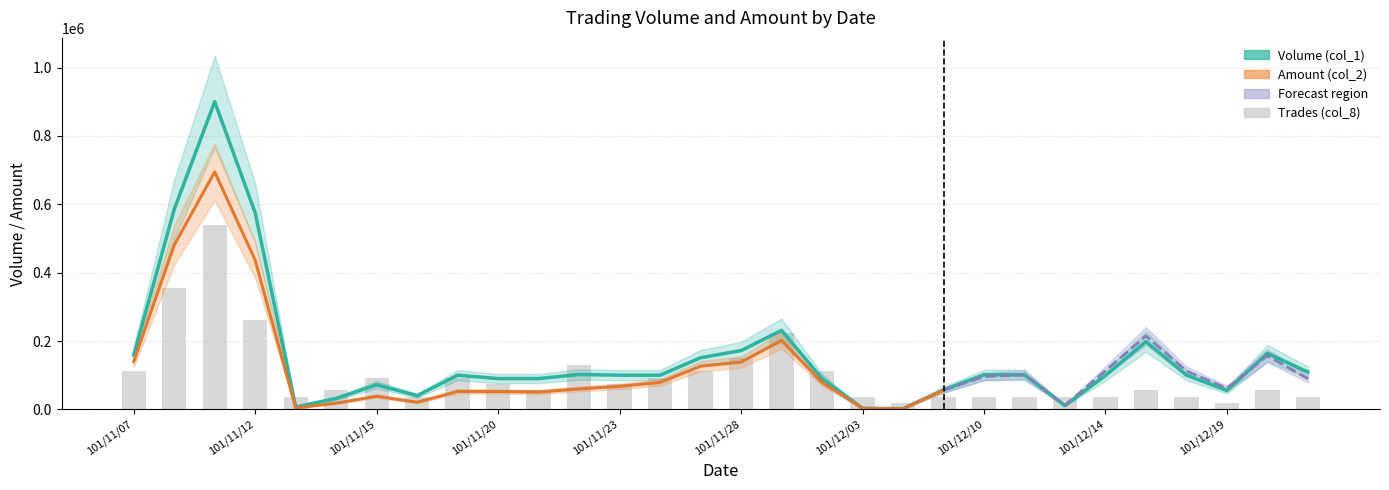

How many groups of bars are there?

30